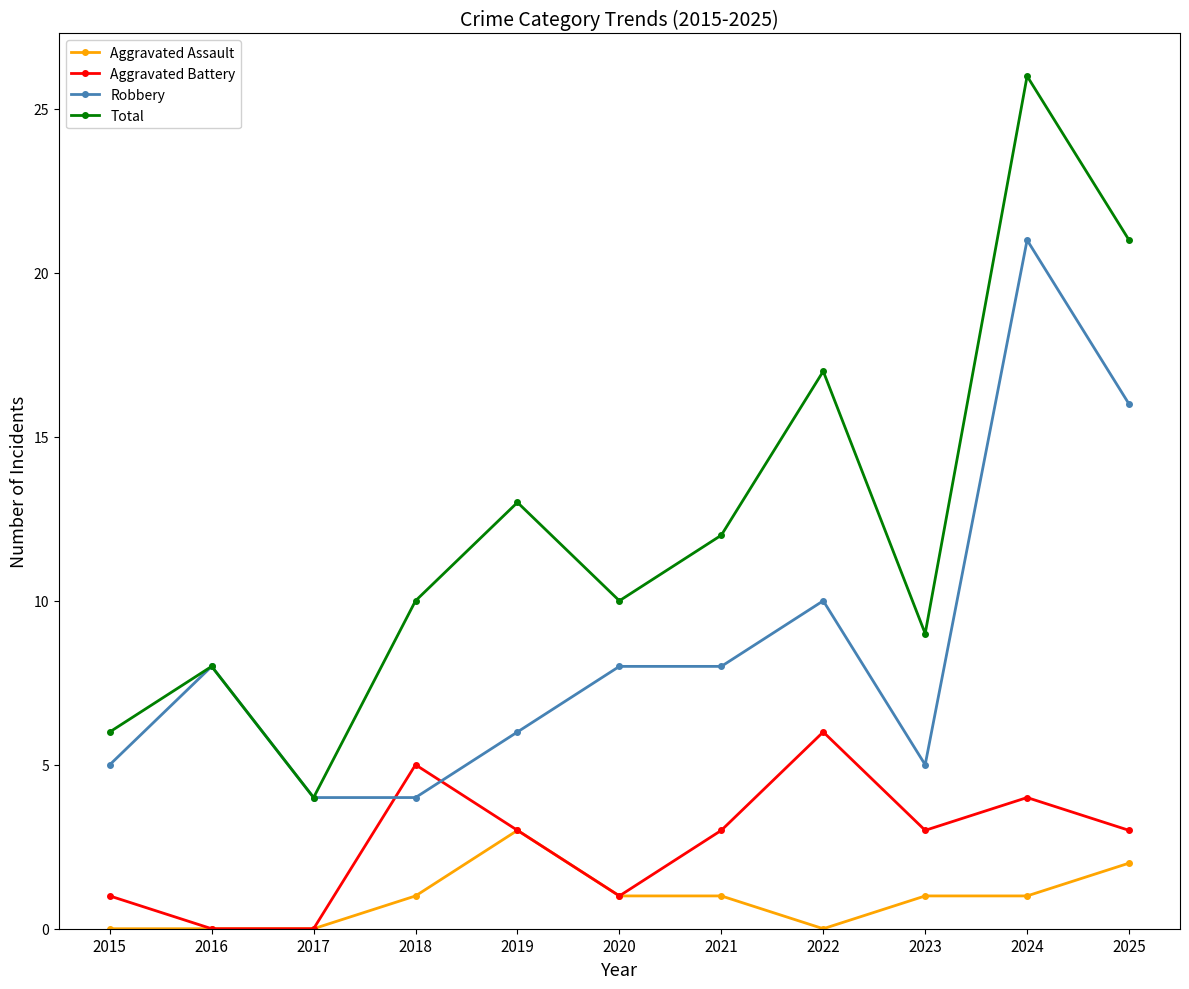

Reading left to right, extract all data points from this chart.

Aggravated Assault: 0	0	0	1	3	1	1	0	1	1	2
Aggravated Battery: 1	0	0	5	3	1	3	6	3	4	3
Robbery: 5	8	4	4	6	8	8	10	5	21	16
Total: 6	8	4	10	13	10	12	17	9	26	21